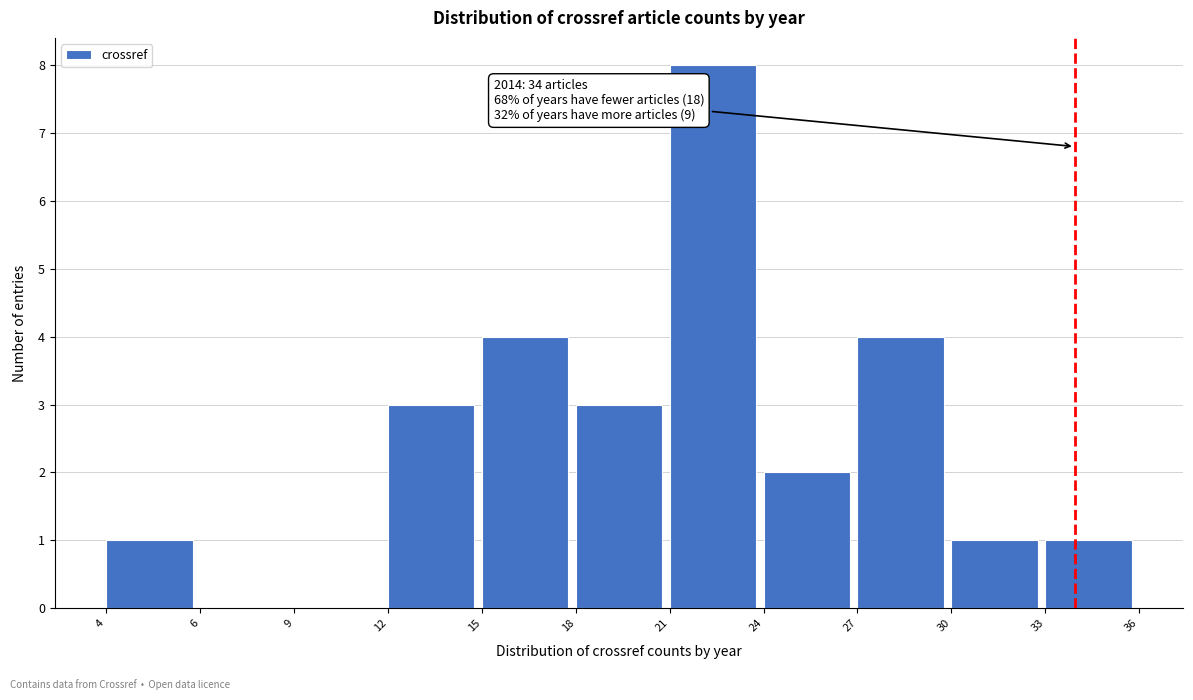

Reading left to right, what are all the values shown in this chart?

4=1	6=0	9=0	12=3	15=4	18=3	21=8	24=2	27=4	30=1	33=1